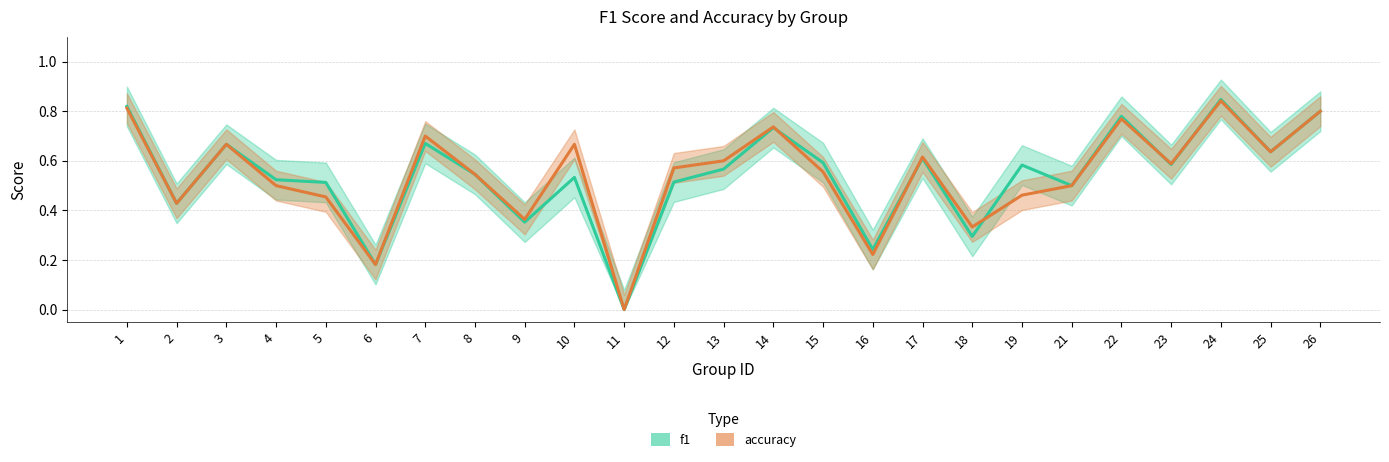

Does the chart have visible grid lines?

Yes